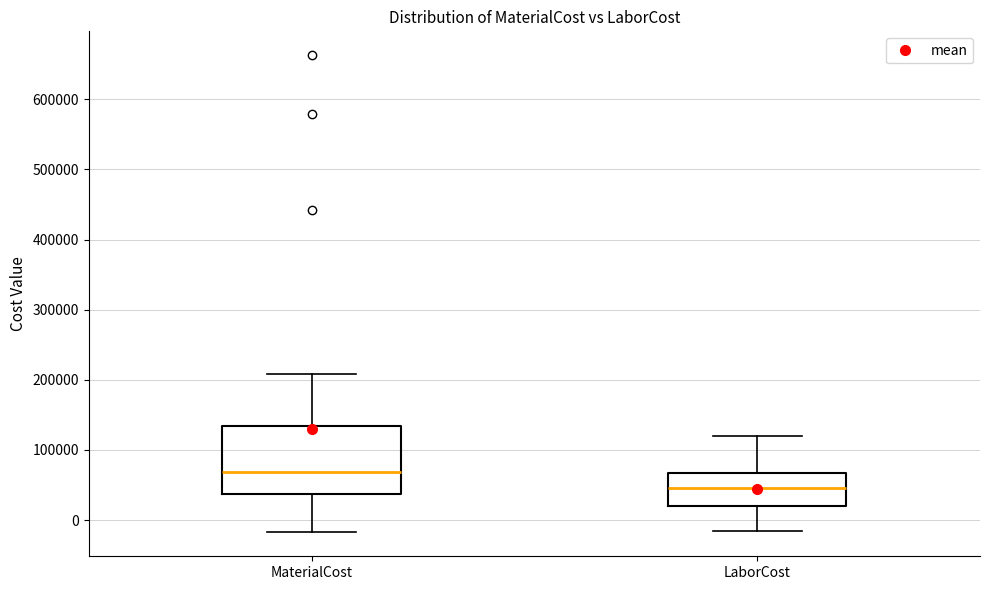

Which box's median line is the highest?

MaterialCost